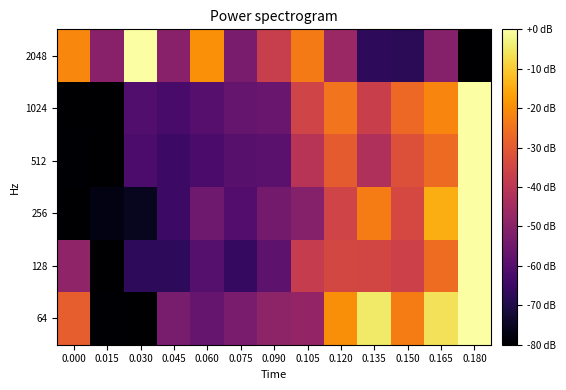

Reading left to right, transcribe all the data shown in this chart.

64: 0.000=-28.8	0.015=-79.4	0.030=-80.0	0.045=-53.3	0.060=-57.1	0.075=-52.9	0.090=-48.9	0.105=-48.0	0.120=-19.8	0.135=-4.9	0.150=-23.1	0.165=-6.2	0.180=0.0
128: 0.000=-48.6	0.015=-80.0	0.030=-67.3	0.045=-67.5	0.060=-60.2	0.075=-66.3	0.090=-58.5	0.105=-38.0	0.120=-34.5	0.135=-34.9	0.150=-36.3	0.165=-26.1	0.180=0.0
256: 0.000=-80.0	0.015=-77.5	0.030=-75.4	0.045=-64.9	0.060=-55.3	0.075=-60.5	0.090=-54.4	0.105=-50.8	0.120=-35.4	0.135=-23.0	0.150=-34.3	0.165=-14.6	0.180=0.0
512: 0.000=-79.5	0.015=-80.0	0.030=-62.0	0.045=-64.9	0.060=-62.5	0.075=-59.7	0.090=-59.4	0.105=-40.8	0.120=-29.4	0.135=-42.5	0.150=-31.9	0.165=-26.5	0.180=0.0
1024: 0.000=-79.7	0.015=-80.0	0.030=-60.7	0.045=-62.6	0.060=-60.0	0.075=-56.8	0.090=-56.4	0.105=-35.5	0.120=-24.4	0.135=-36.9	0.150=-26.6	0.165=-21.6	0.180=0.0
2048: 0.000=-21.2	0.015=-50.1	0.030=0.0	0.045=-50.2	0.060=-19.6	0.075=-53.0	0.090=-37.4	0.105=-23.3	0.120=-46.7	0.135=-67.4	0.150=-68.0	0.165=-50.8	0.180=-80.0